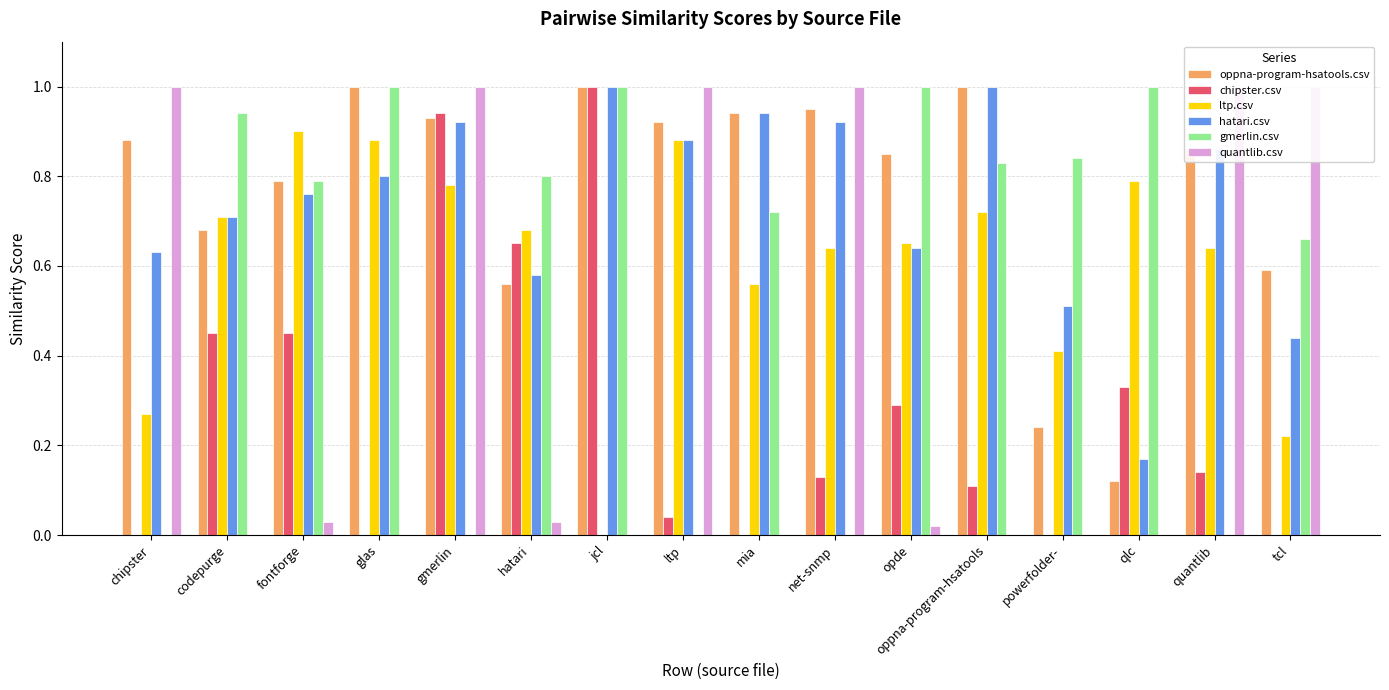

What is the total value across all series at oppna-program-hsatools?

3.7